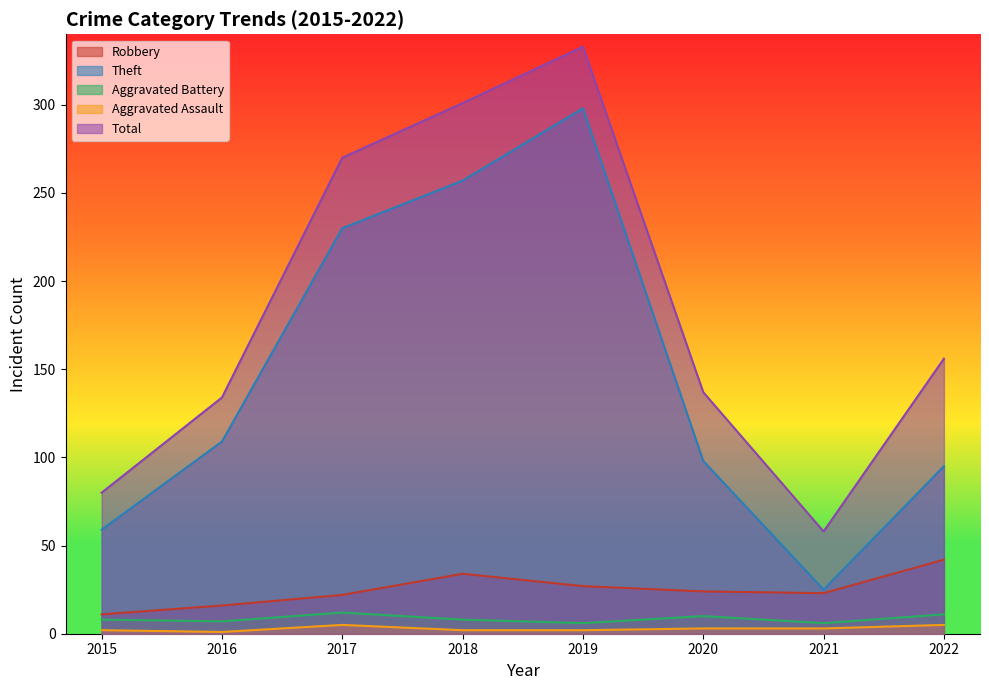

What is the sum of all Aggravated Battery values?

68